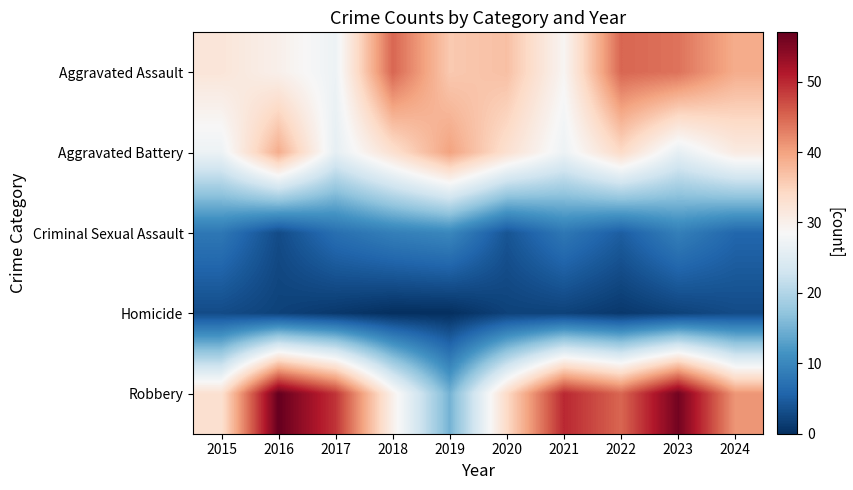

Which series has the largest range (max minus min)?

Robbery